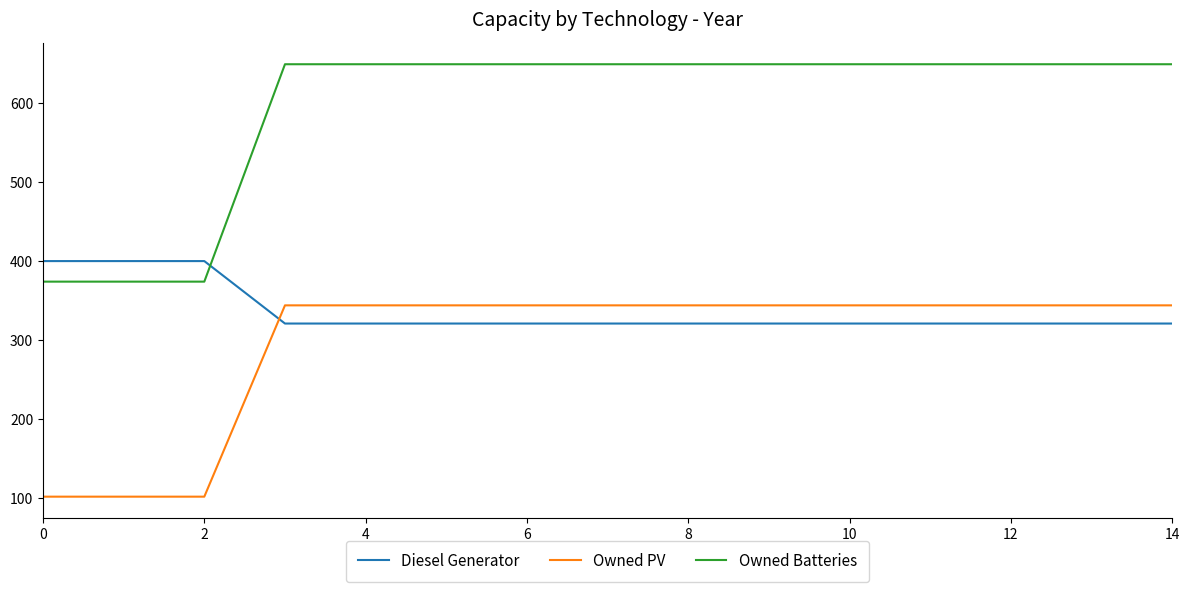

Which series ends up on top after the final intersection of Owned PV and Diesel Generator?

Owned PV